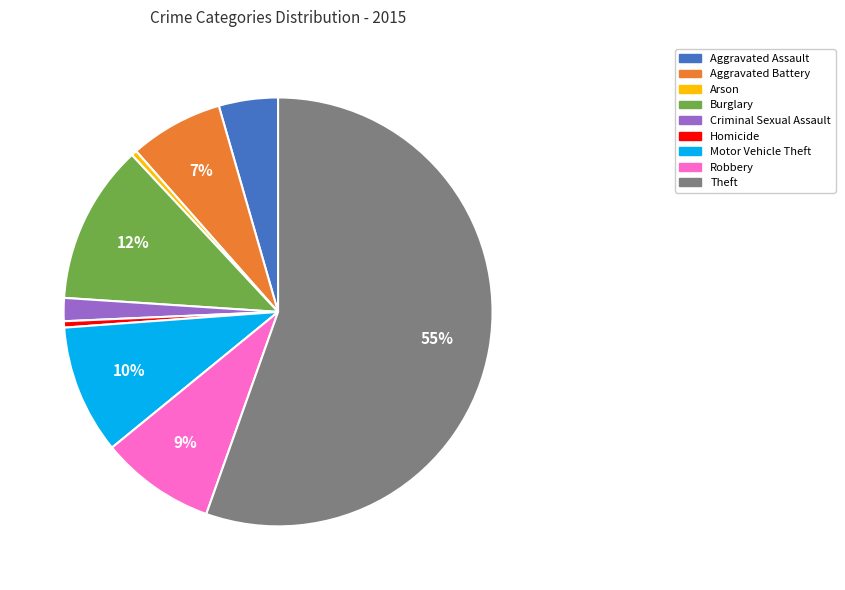

Is it true that Theft is 69% of the pie?

False